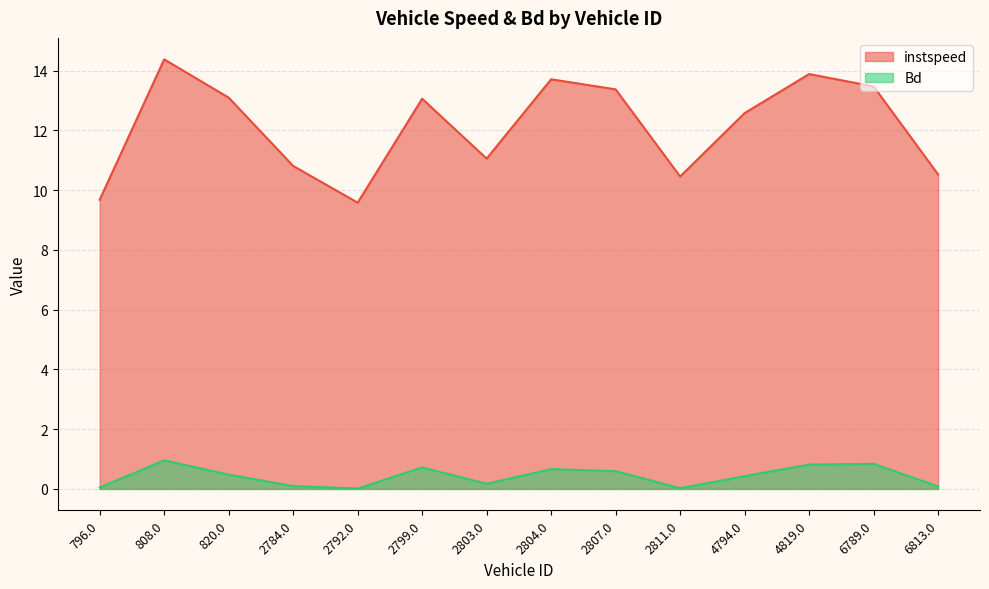

What position from the right is 2807.0?

6